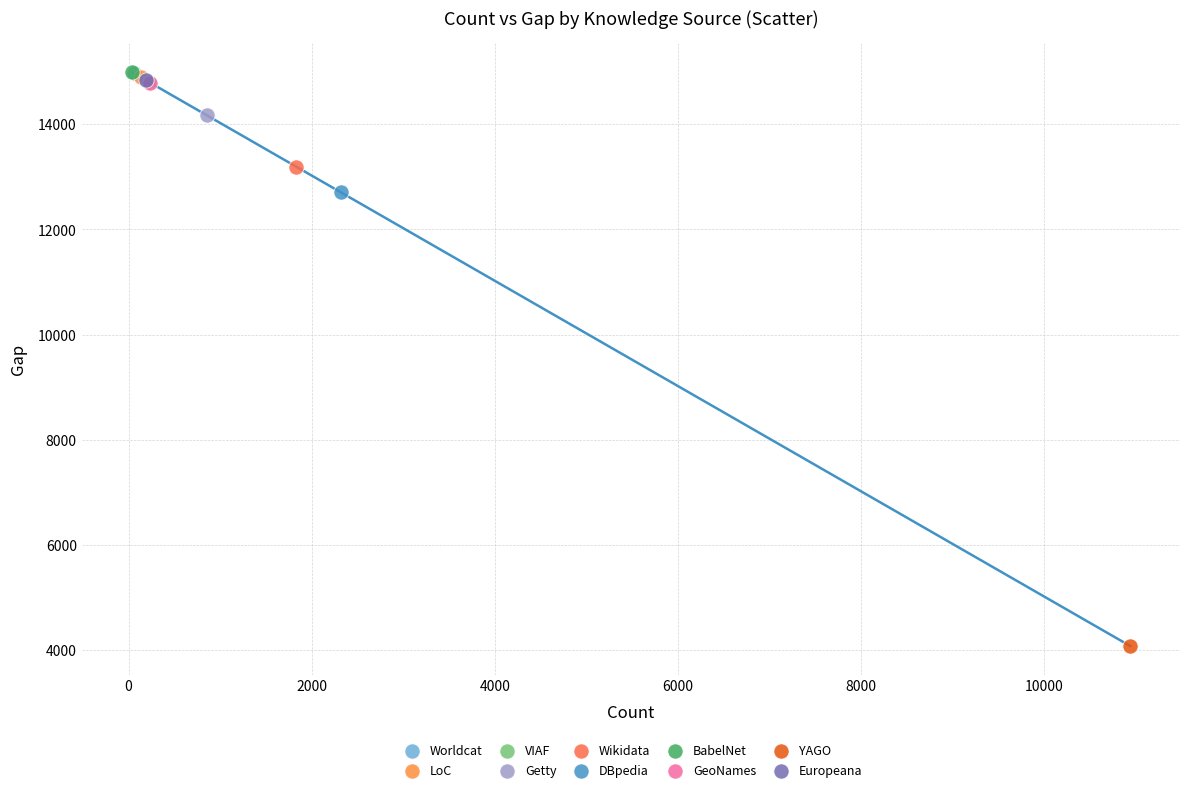

What are all the series names shown in the legend?

Worldcat, LoC, VIAF, Getty, Wikidata, DBpedia, BabelNet, GeoNames, YAGO, Europeana